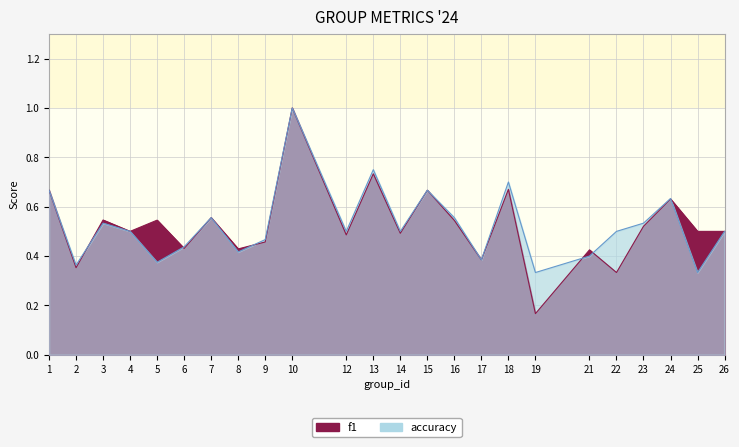

What are all the series names shown in the legend?

f1, accuracy